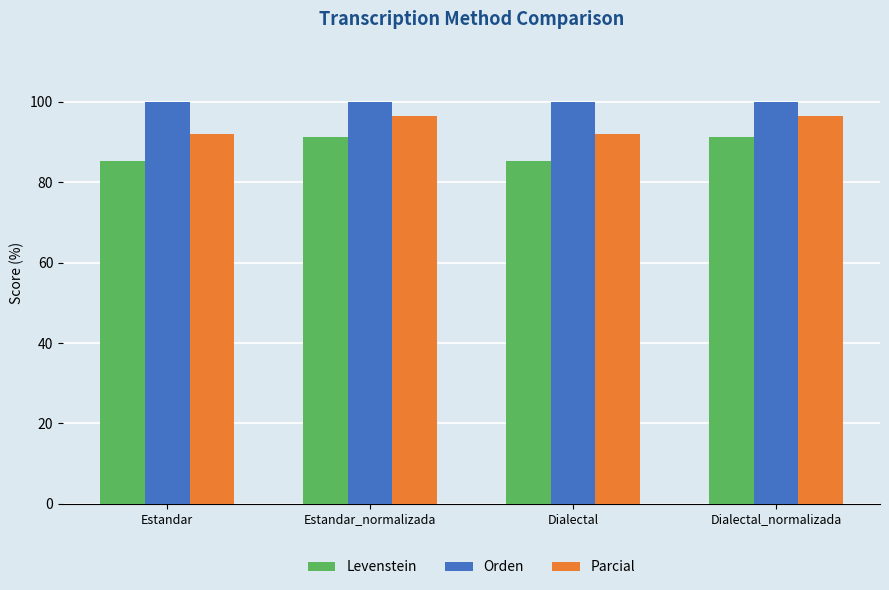

List the series in order of their overall mean, lowest first.

Levenstein, Parcial, Orden